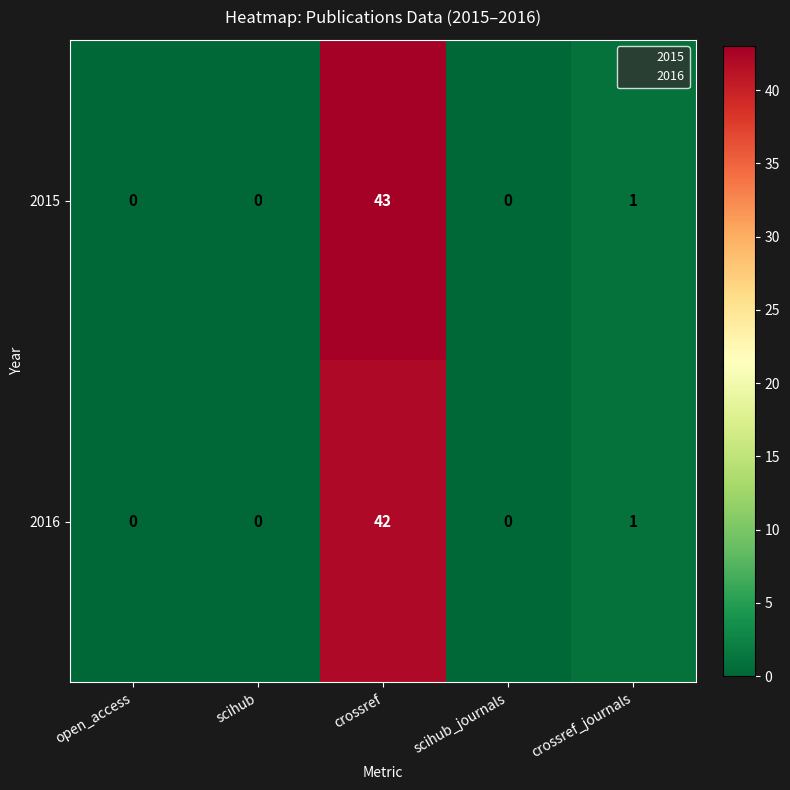

How many distinct data groups are displayed?

2